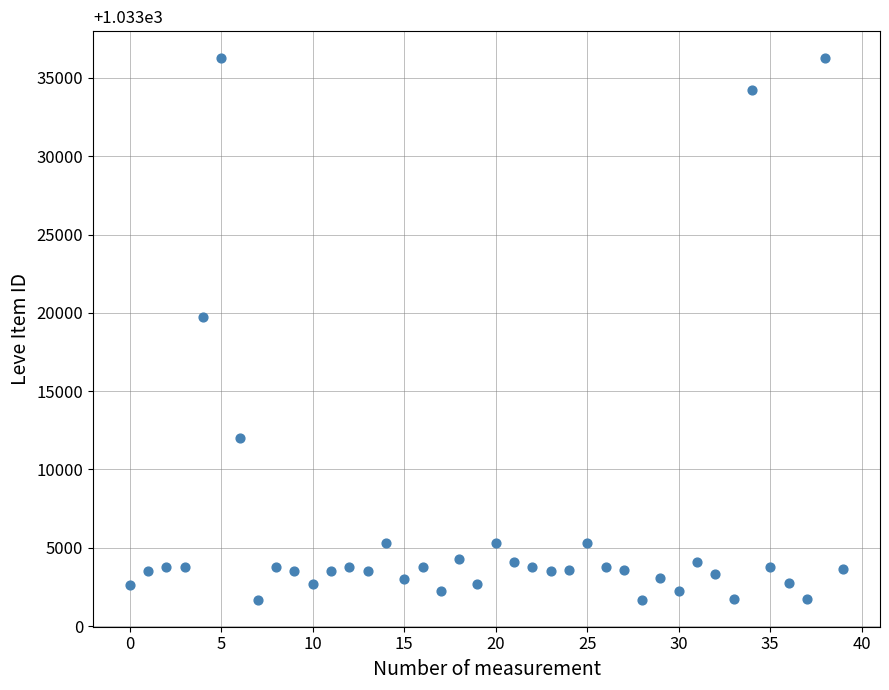

What Y value in the scatter plot is closest to 18967?

19744